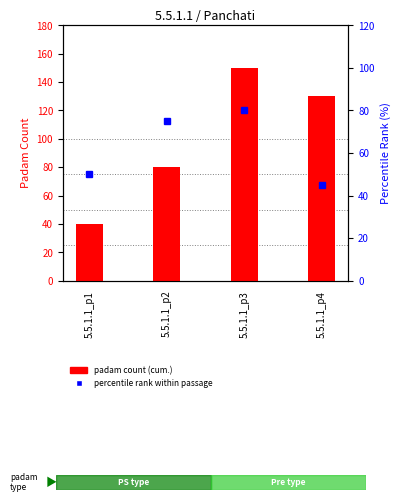

At 5.5.1.1_p2, list the series in order from largest to smallest.

padam count (cum.), percentile rank within passage